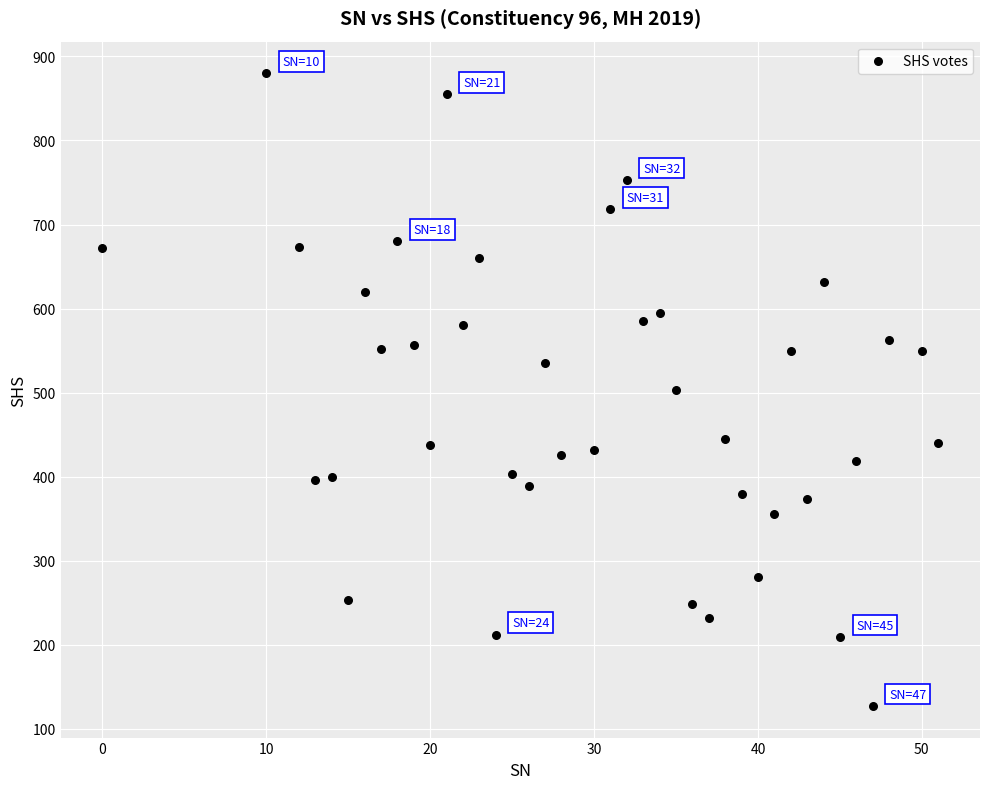

What is the range of Y values (max minus min)?

753